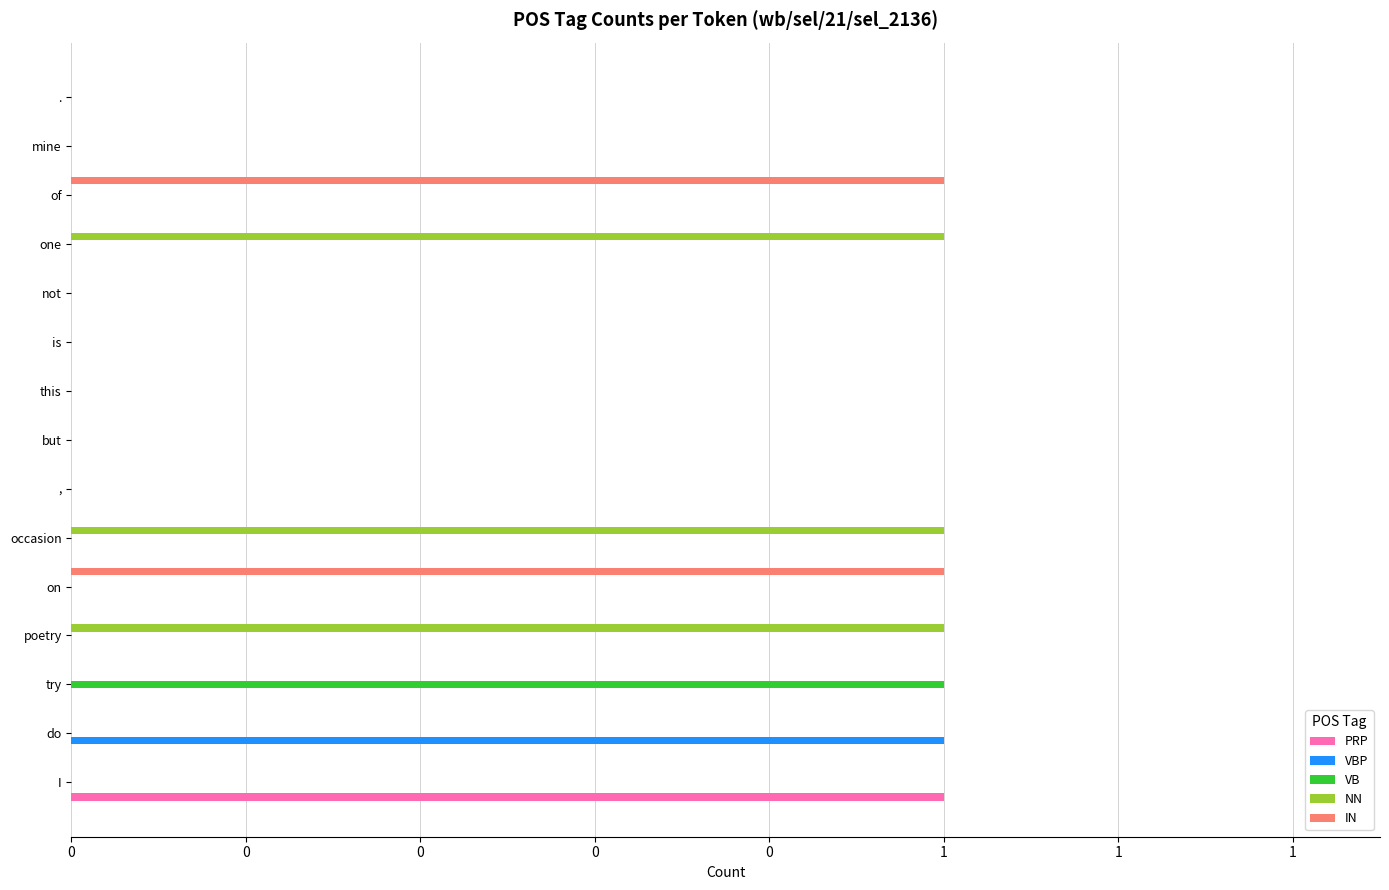

What are all the series names shown in the legend?

PRP, VBP, VB, NN, IN